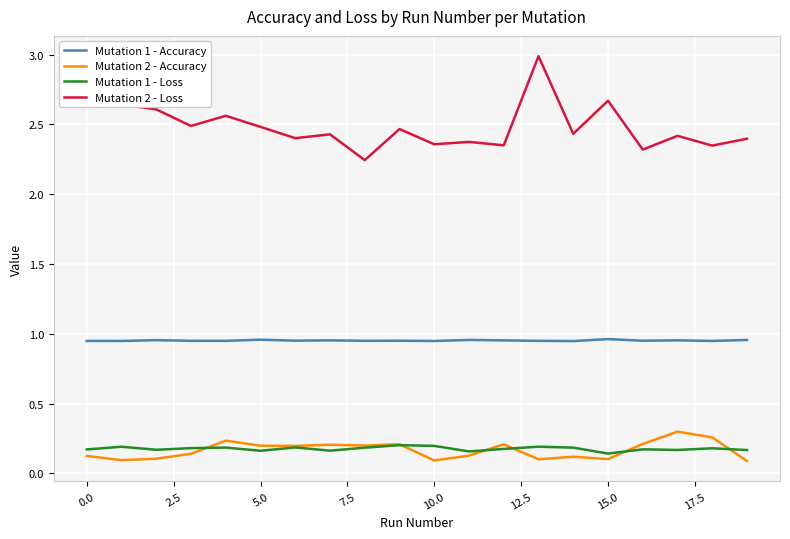

How many lines are shown in the chart?

4